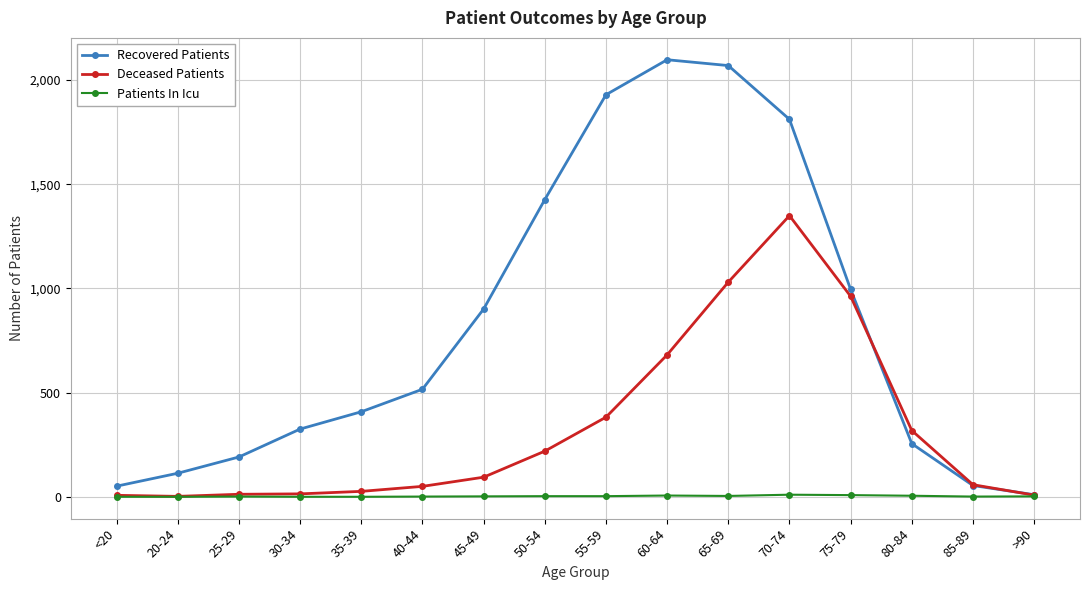

What is the spread (max minus min) of values at 30-34?

325